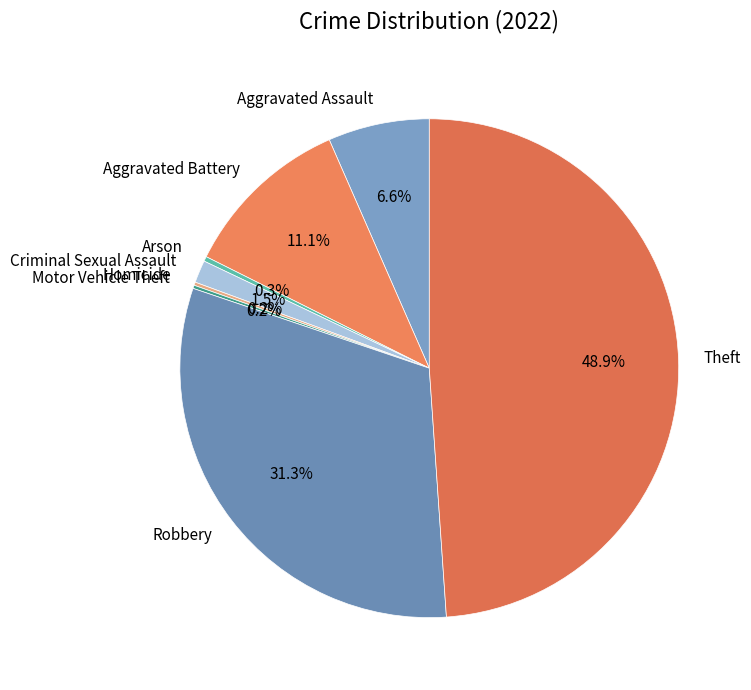

Is there a majority slice in this chart?

No